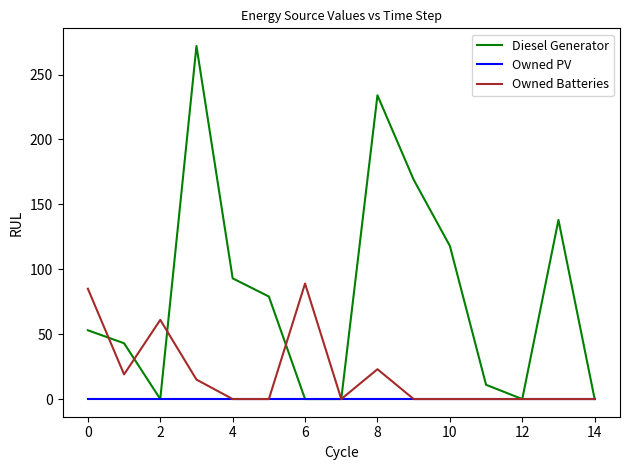

Which series has the widest spread of values?

Diesel Generator